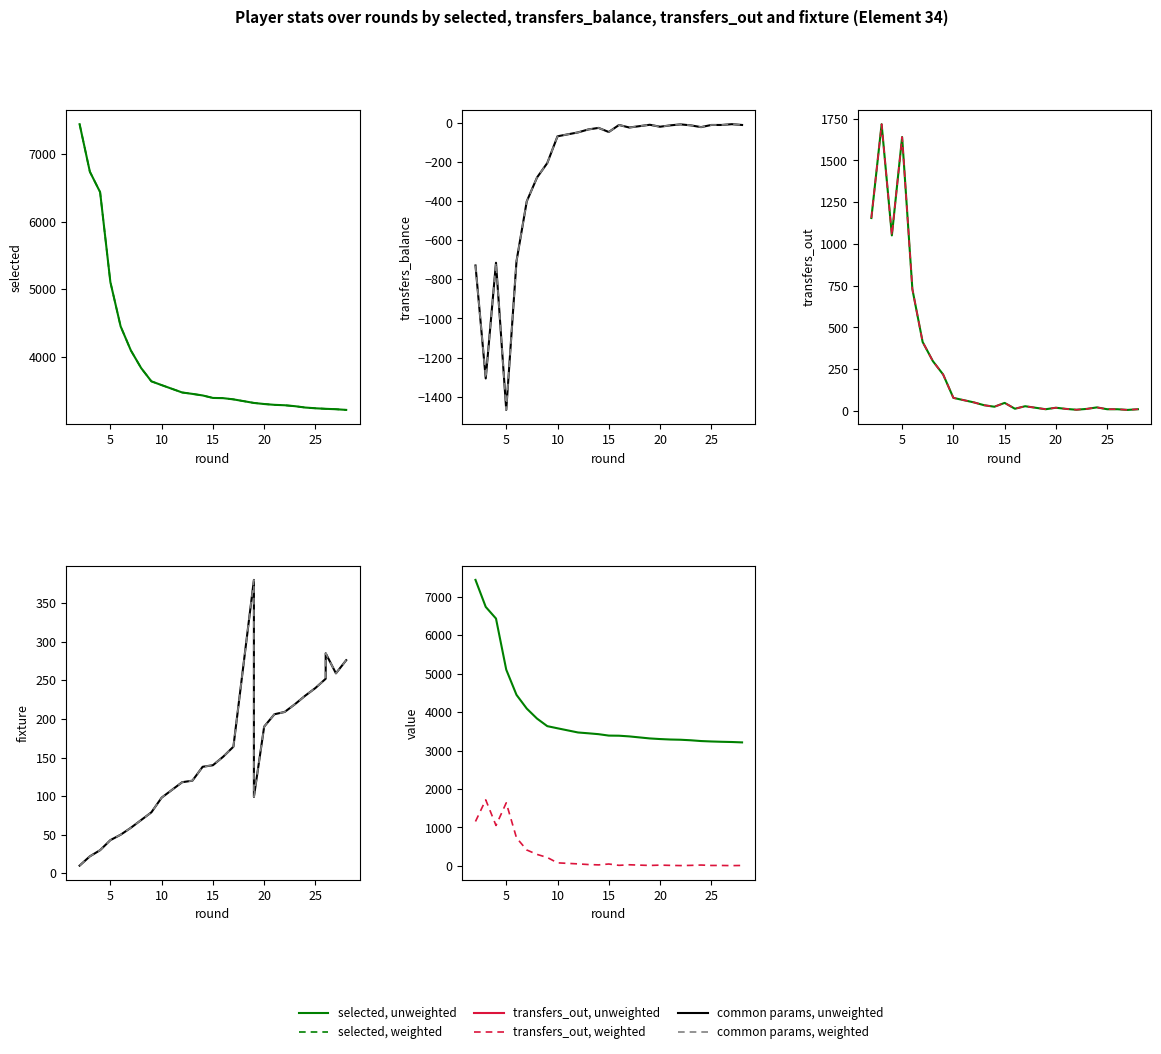

Between 10 and 25, which is larger?

10